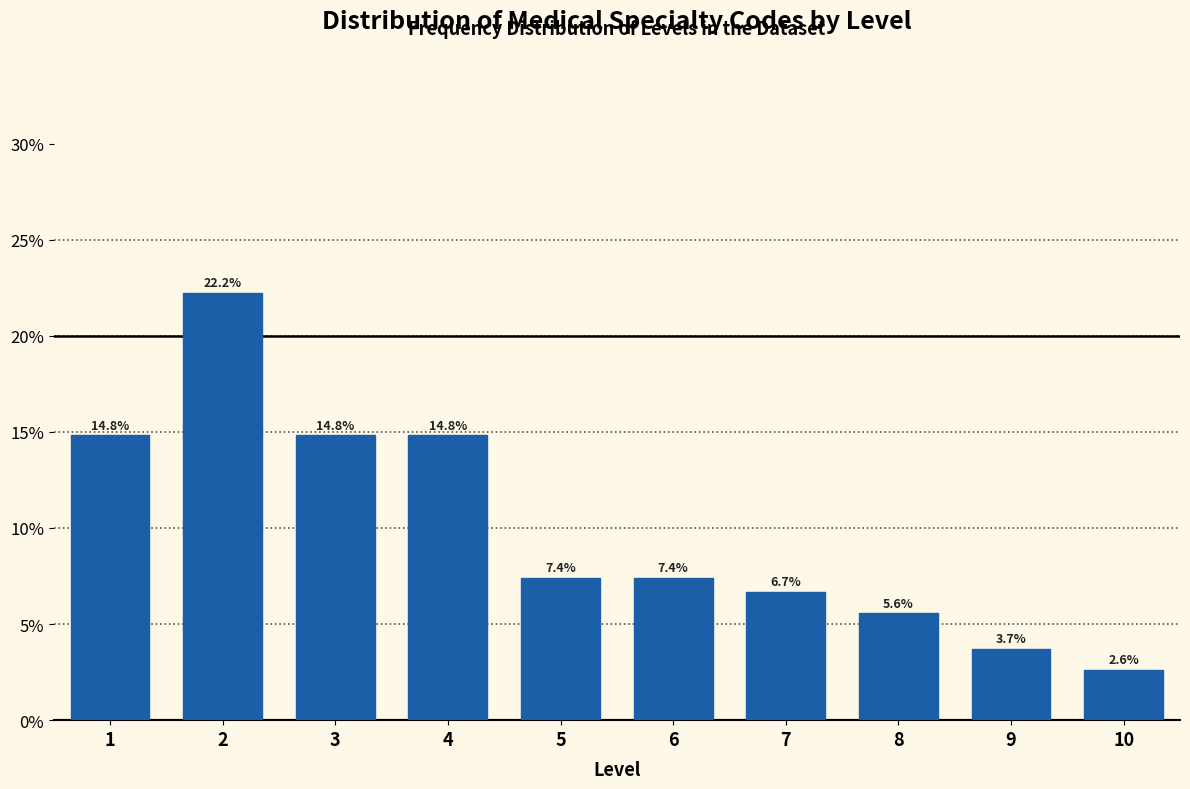

Reading left to right, list all the values displayed in this chart.

14.8	22.2	14.8	14.8	7.4	7.4	6.7	5.6	3.7	2.6